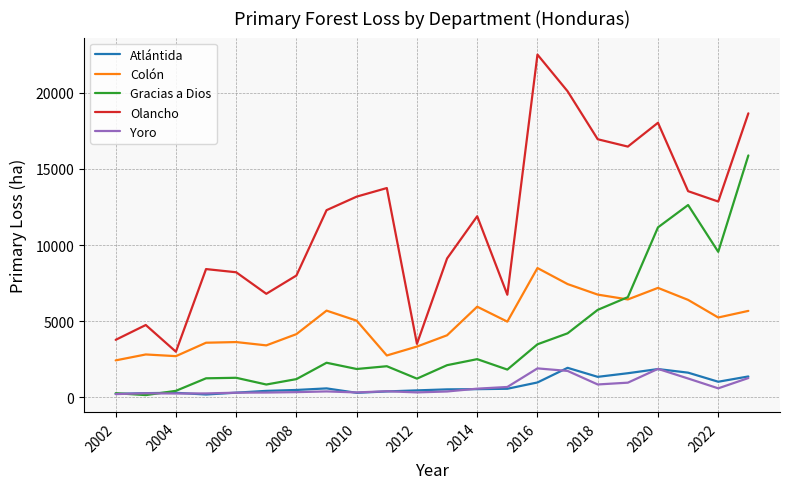

Is this an area chart (filled region under the line)?

No